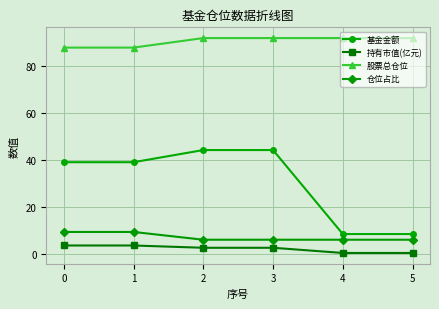

What is the spread (max minus min) of values at 2?

89.3